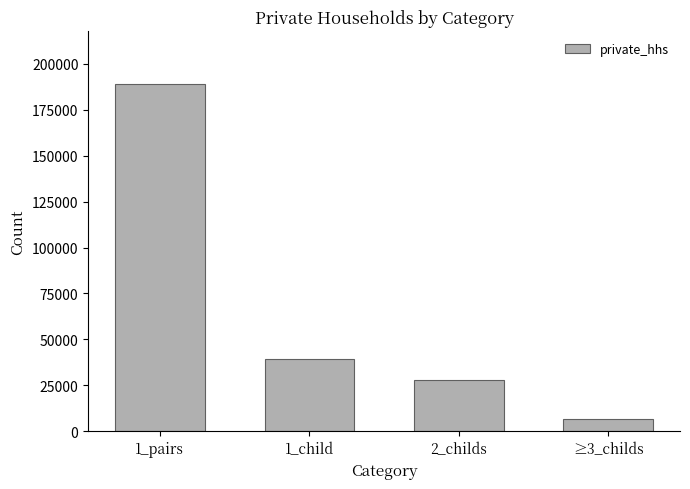

Rank the categories by value from highest to lowest.

1_pairs, 1_child, 2_childs, ≥3_childs